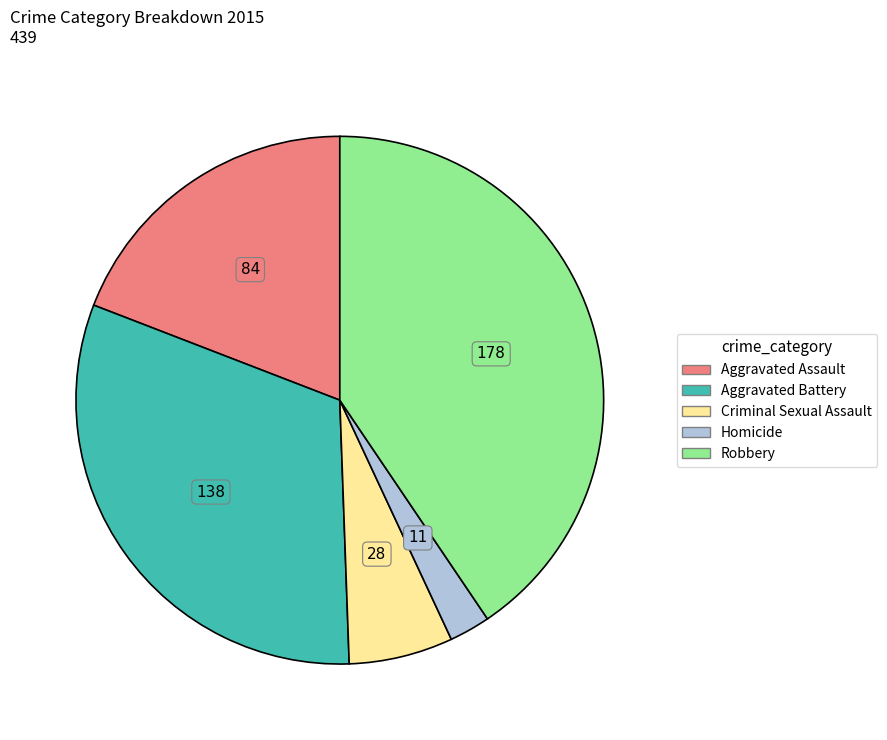

Combined, do Robbery and Aggravated Battery account for over 50%?

Yes